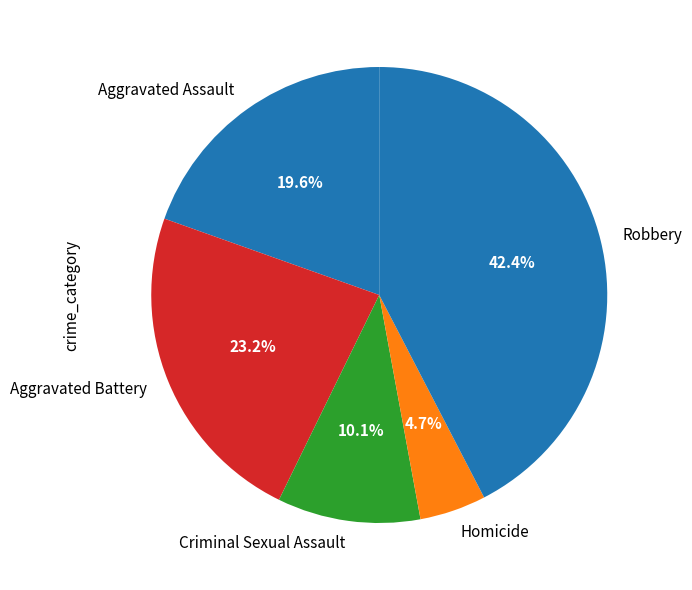

What is the largest slice in the pie chart?

Robbery